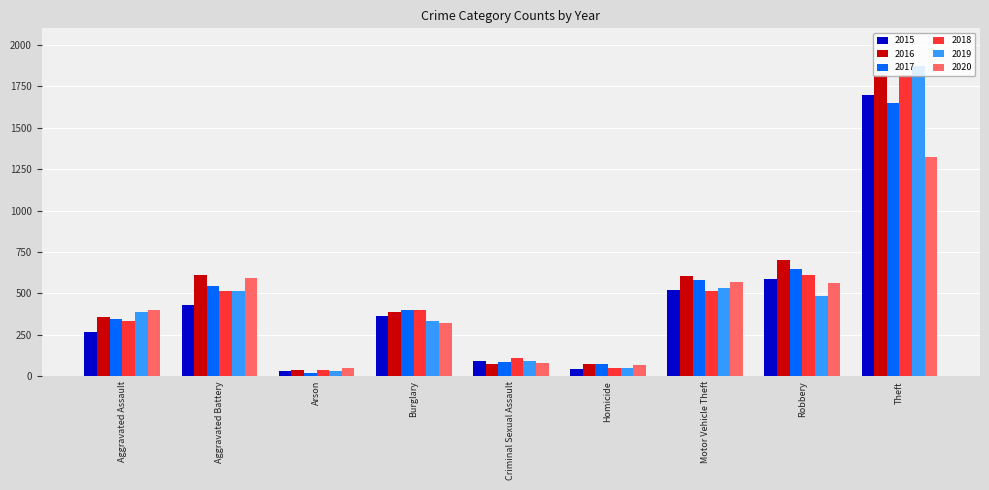

At which category is the sum across all series the highest?

Theft